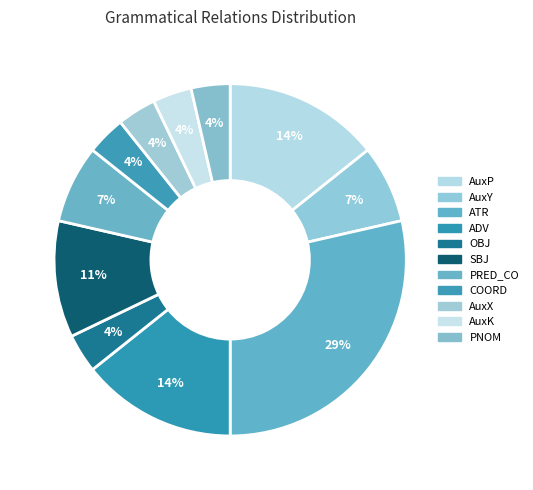

Which category has the biggest portion of the pie?

ATR